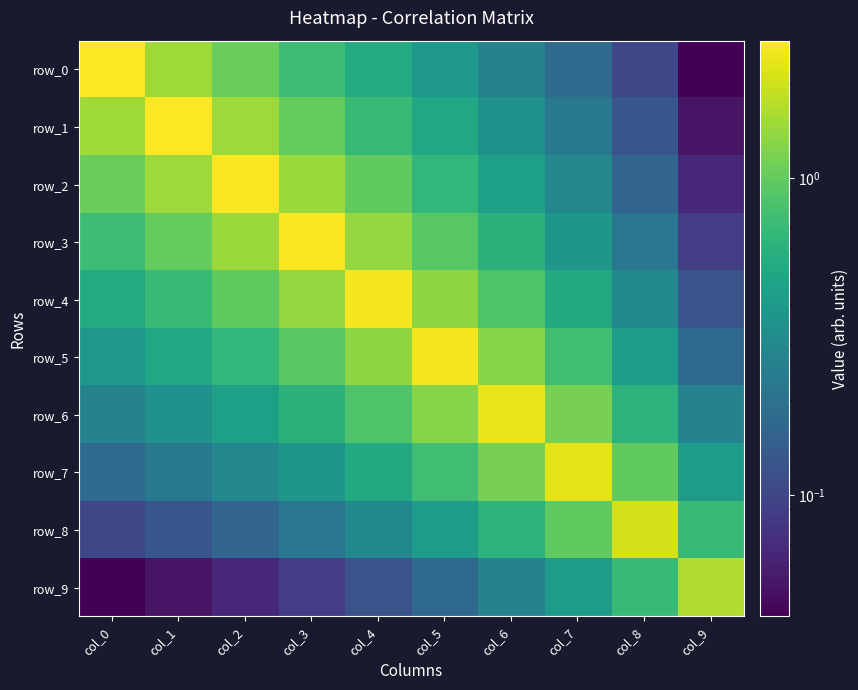

What is the difference between the row_6 values at col_9 and col_2?

0.2